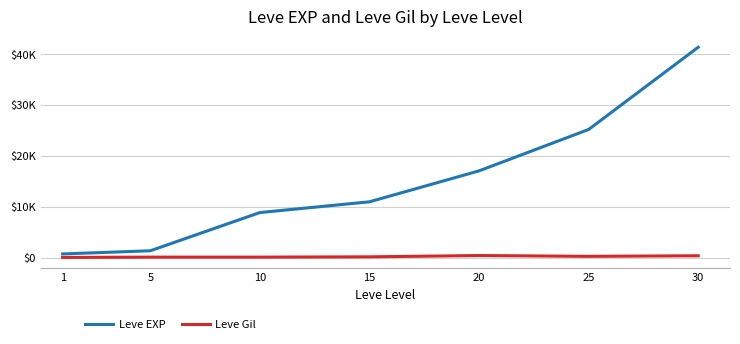

Reading left to right, transcribe all the data shown in this chart.

Leve EXP: 800	1420	8930	11040	17120	25250	41410
Leve Gil: 113	169	169	230	485	326	440